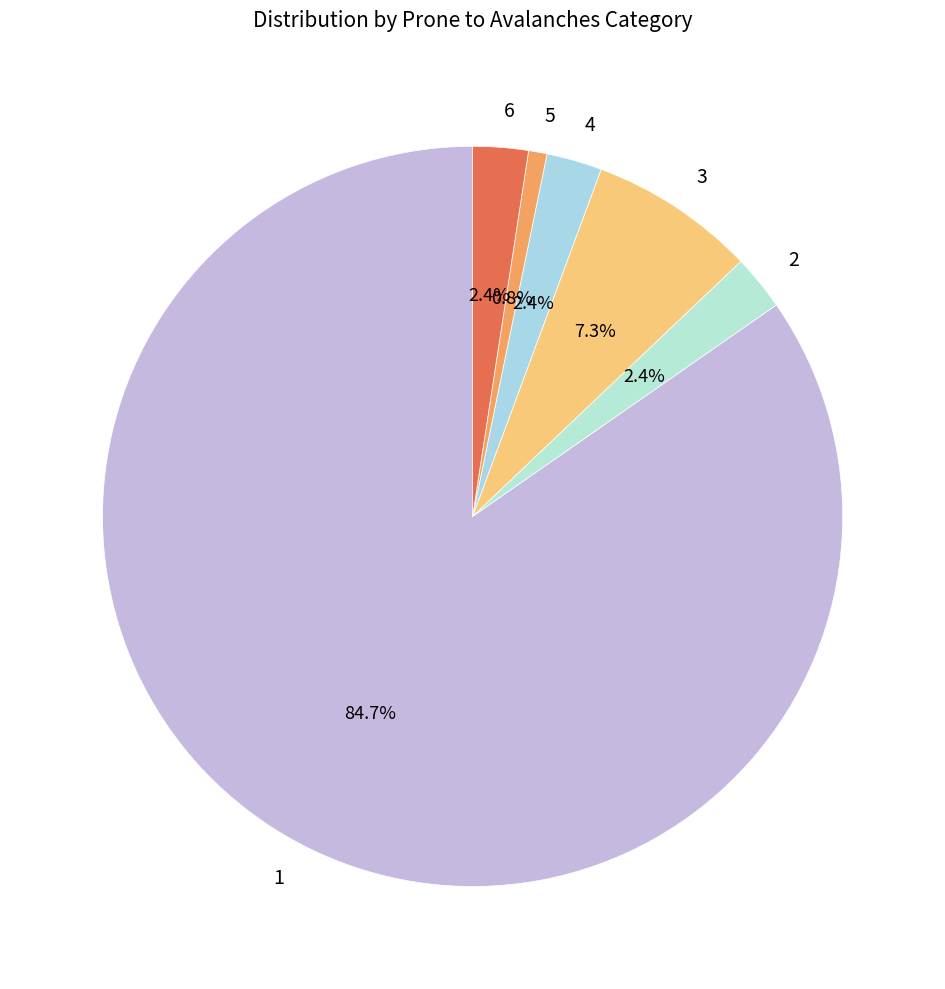

Approximately how many times larger is the value at 5 compared to 4?

0.3